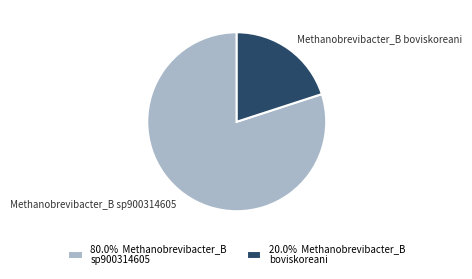

Approximately how many times larger is the value at 80.0% Methanobrevibacter_B sp900314605 compared to 20.0% Methanobrevibacter_B boviskoreani?

4.0